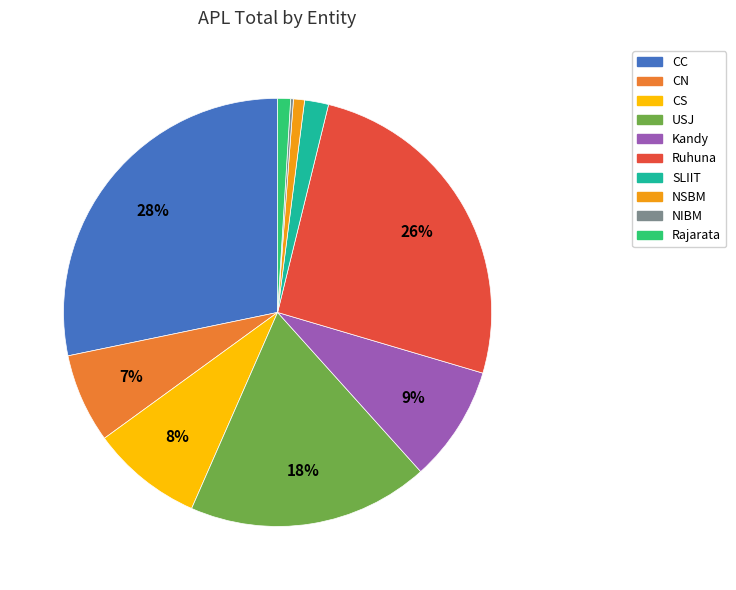

Does CC account for over 50% of the chart?

No